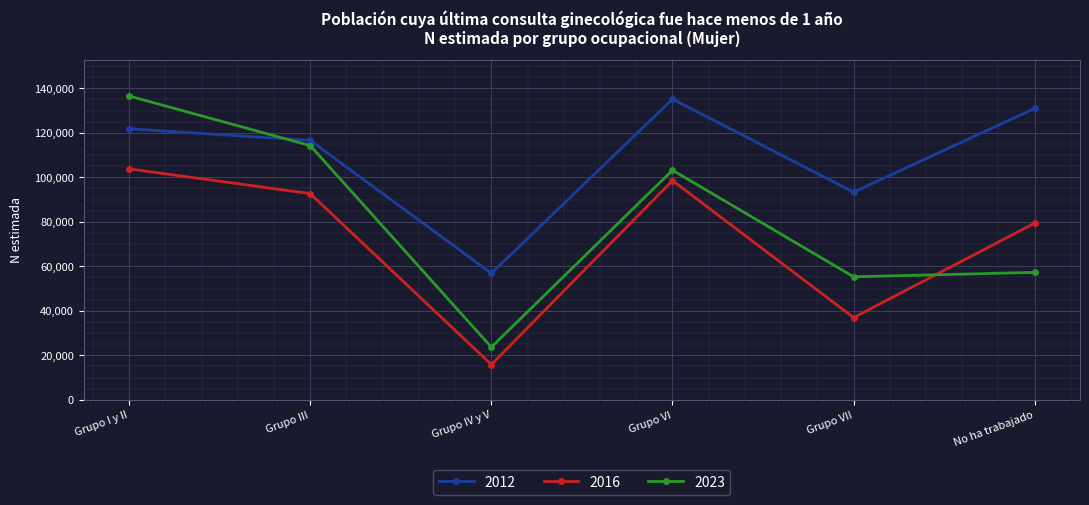

At which category is the sum across all series the highest?

Grupo I y II